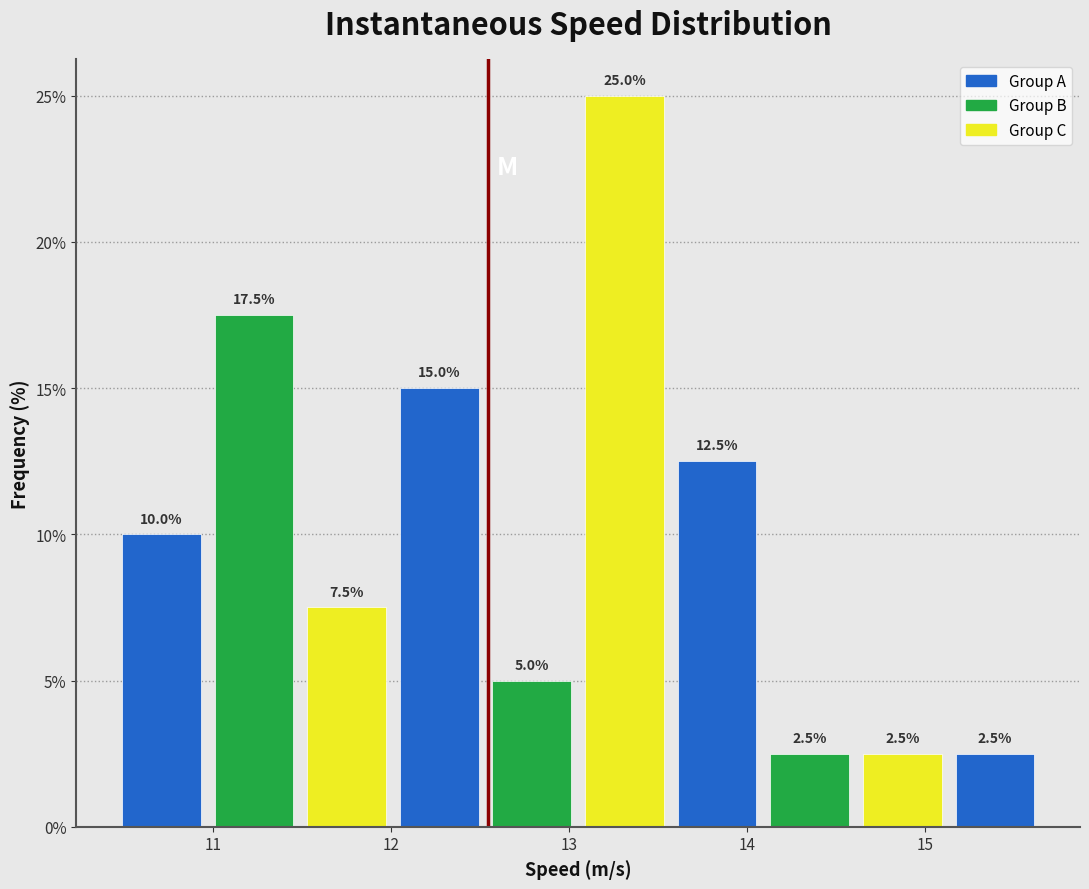

Reading left to right, transcribe this chart: for each bar, give the range it covers on the x-axis and its height. The bar edges are not printed on the chart, so give them approximately, as read against the axis.

10.4 to 11.0: 10.0
11.0 to 11.5: 17.5
11.5 to 12.0: 7.5
12.0 to 12.5: 15.0
12.5 to 13.1: 5.0
13.1 to 13.6: 25.0
13.6 to 14.1: 12.5
14.1 to 14.6: 2.5
14.6 to 15.1: 2.5
15.1 to 15.7: 2.5